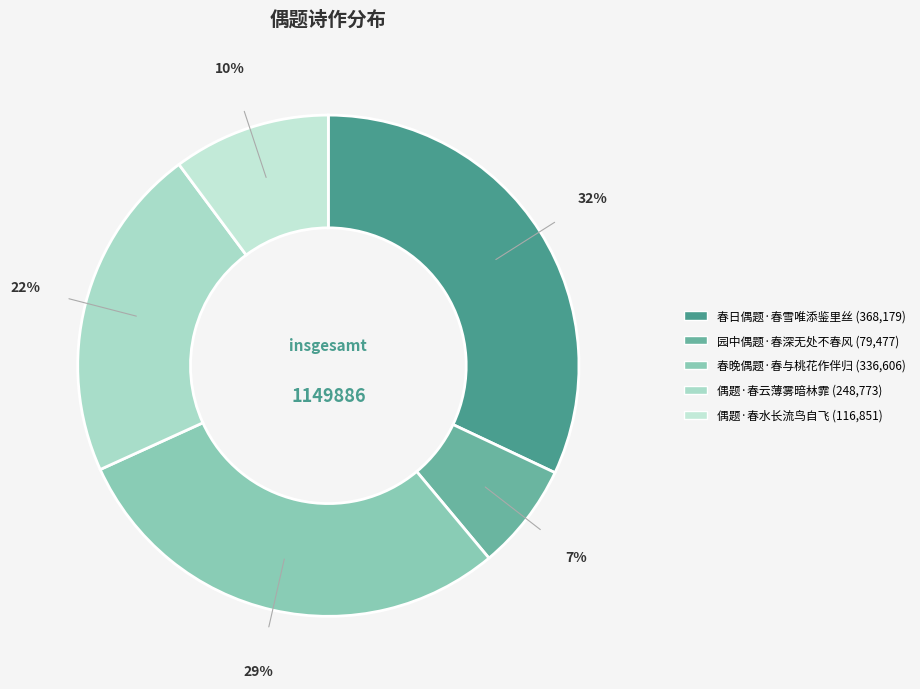

What is the largest slice in the pie chart?

春日偶题·春雪唯添鉴里丝